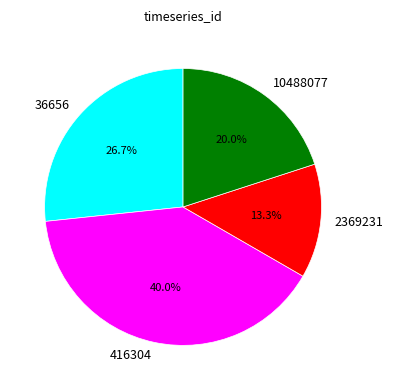

Approximately how many times larger is the value at 36656 compared to 10488077?

1.3